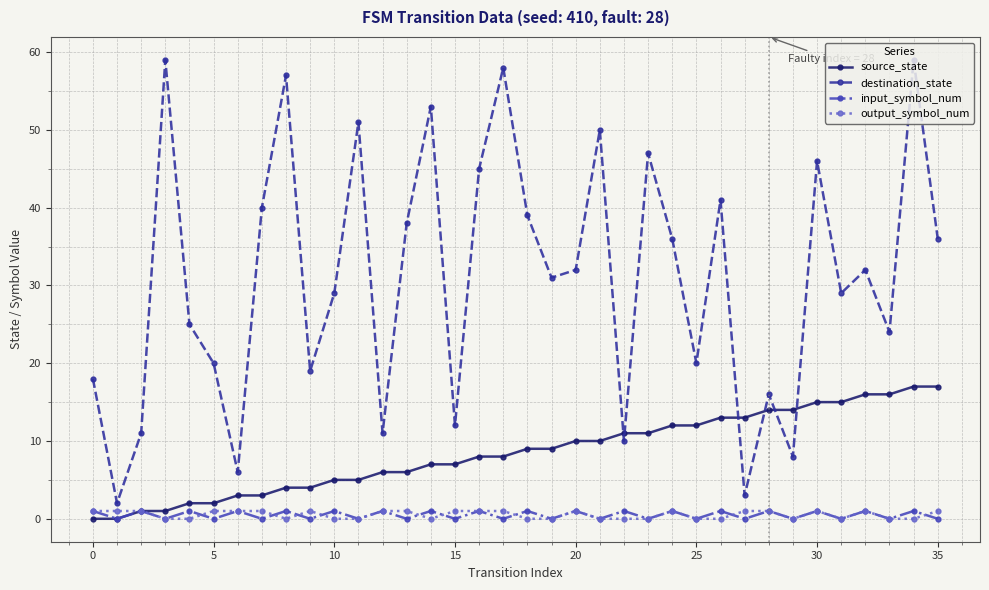

At how many categories does at least one series exceed 22?

23